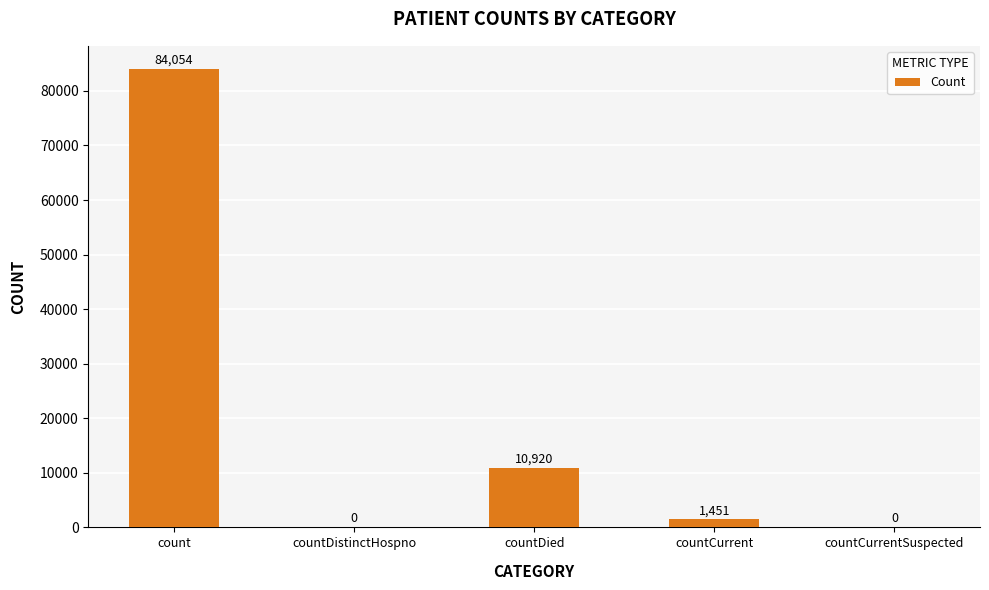

At which category does the chart reach its peak across all series?

count